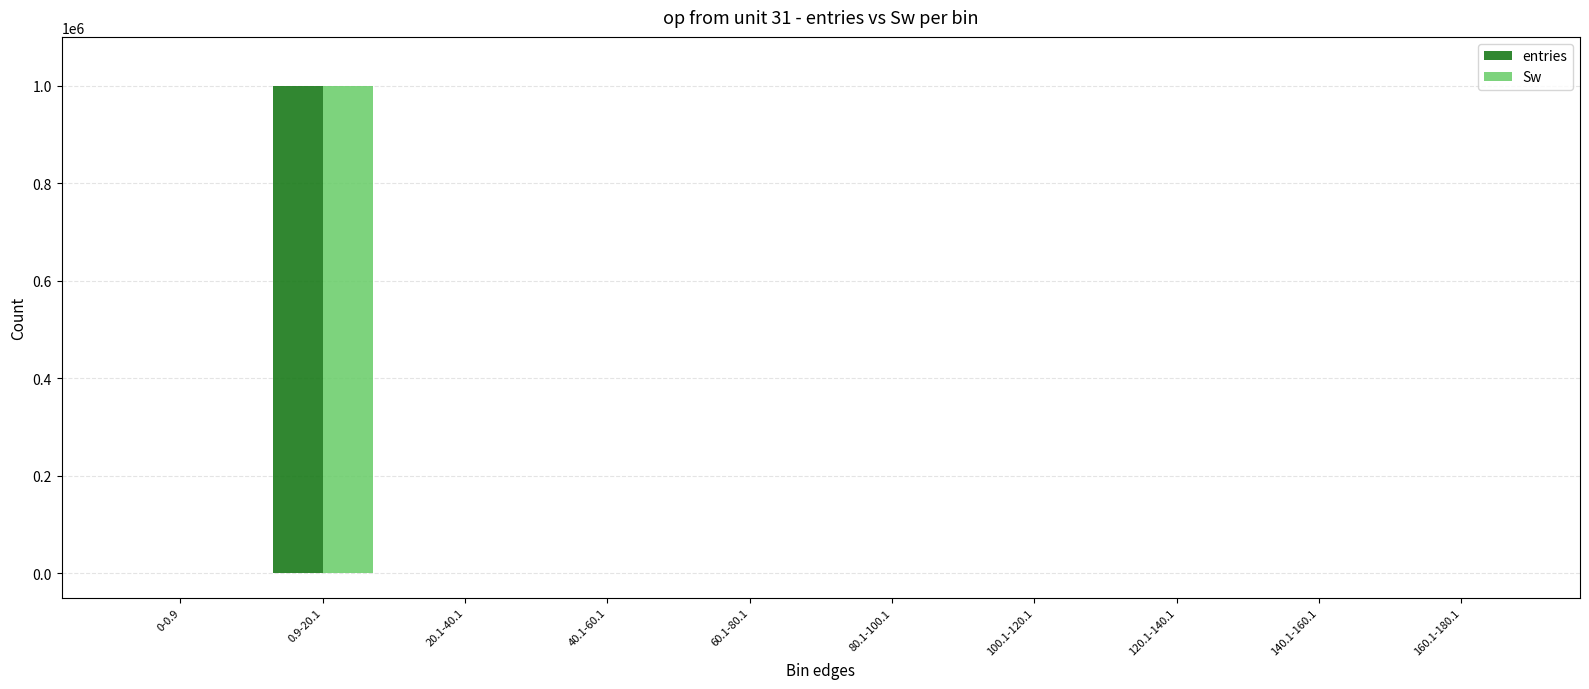

Count the number of data series in this chart.

2